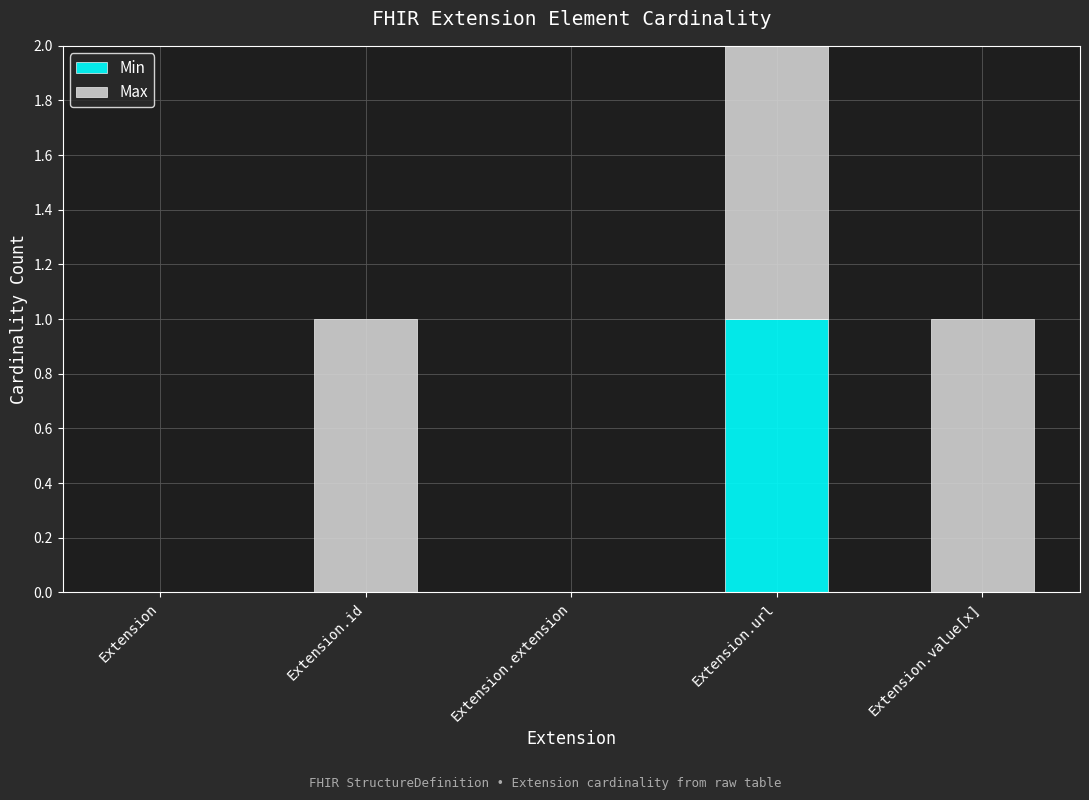

At which category is the sum across all series the highest?

Extension.url